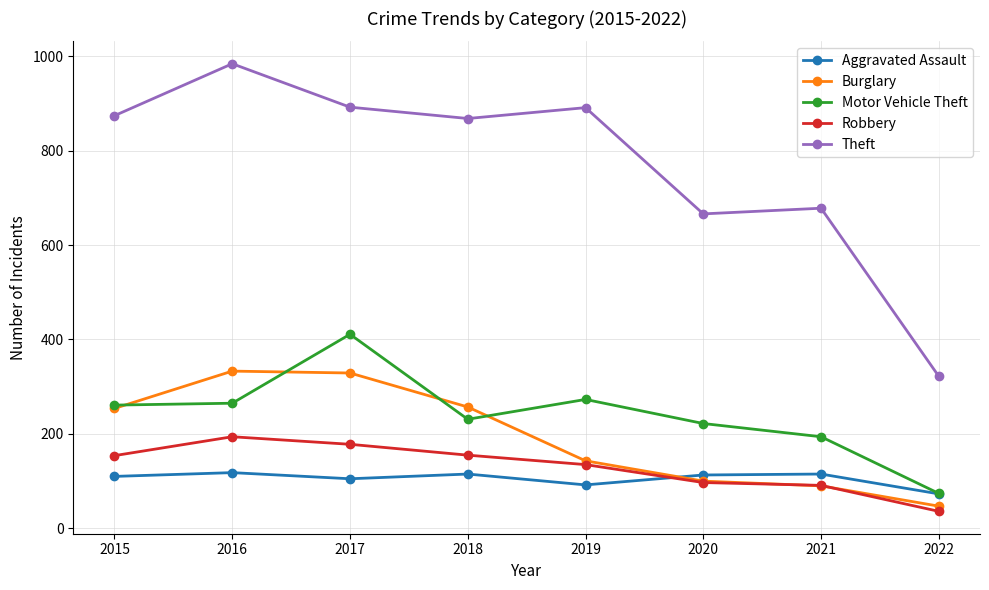

What is the approximate value of Robbery at 2016?

194